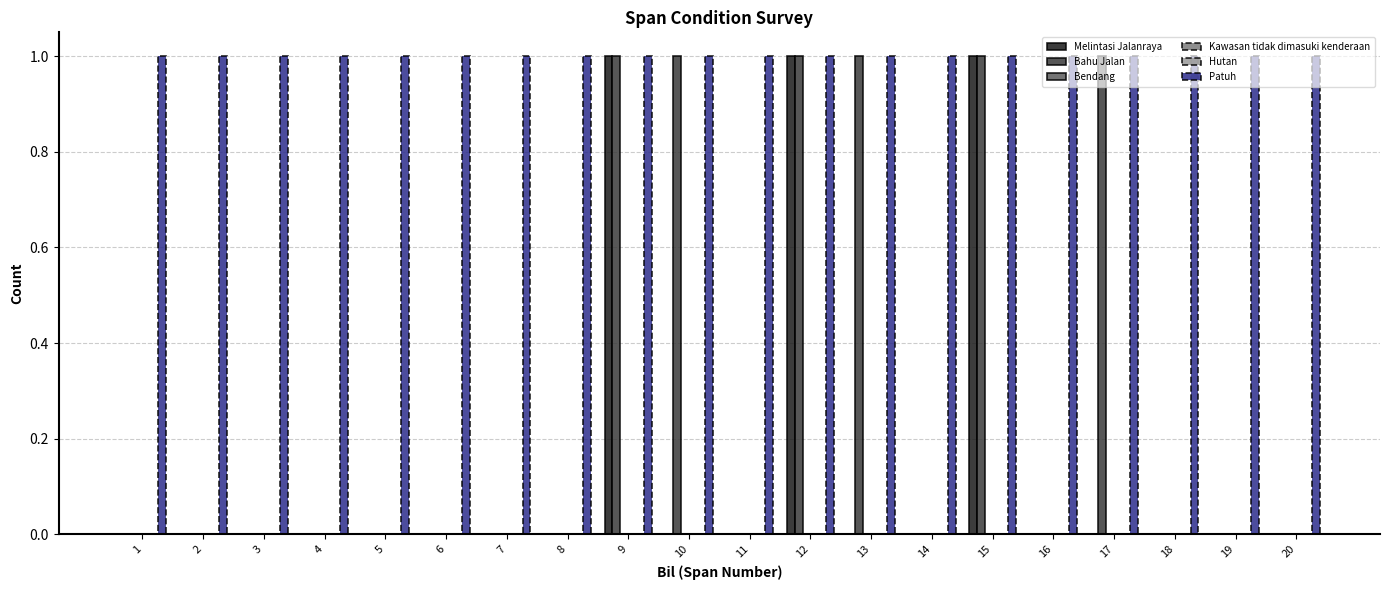

How many groups of bars are there?

20